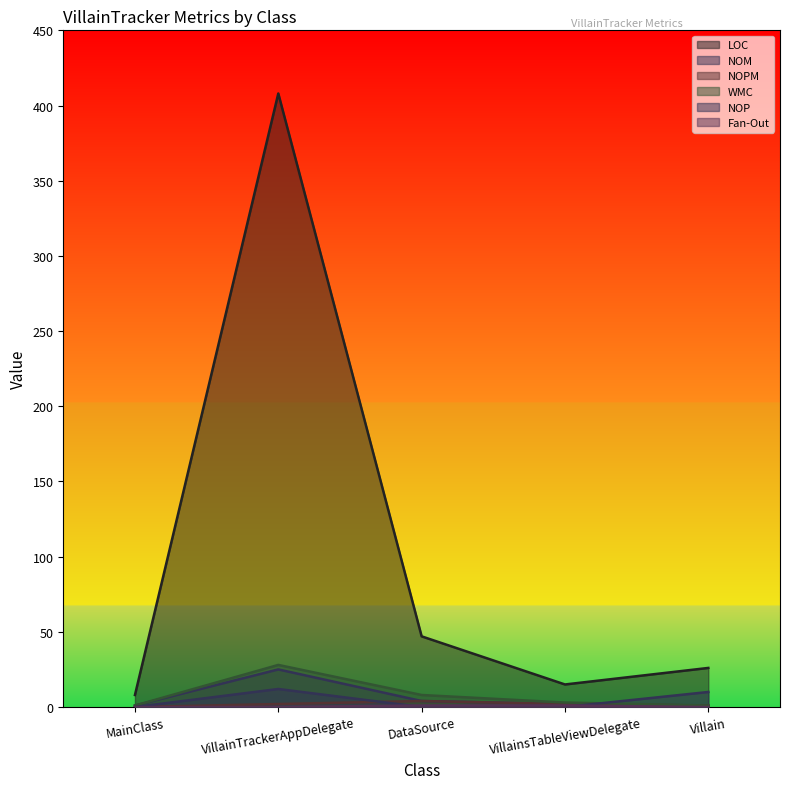

The value of LOC at Villain is 26. True or false?

True